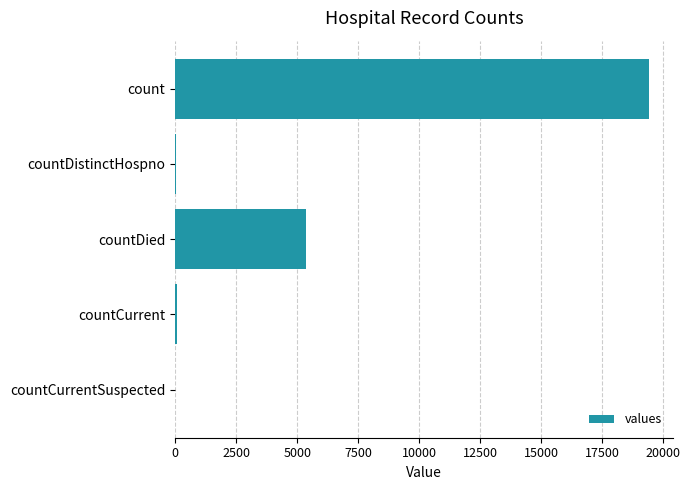

Which has a higher value, countDistinctHospno or countDied?

countDied